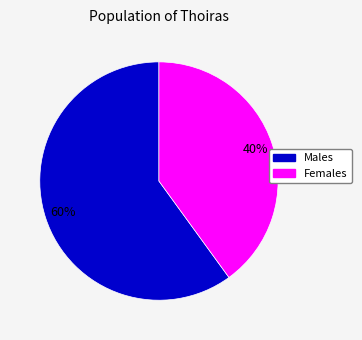

Is there any slice that represents more than half of the pie?

Yes